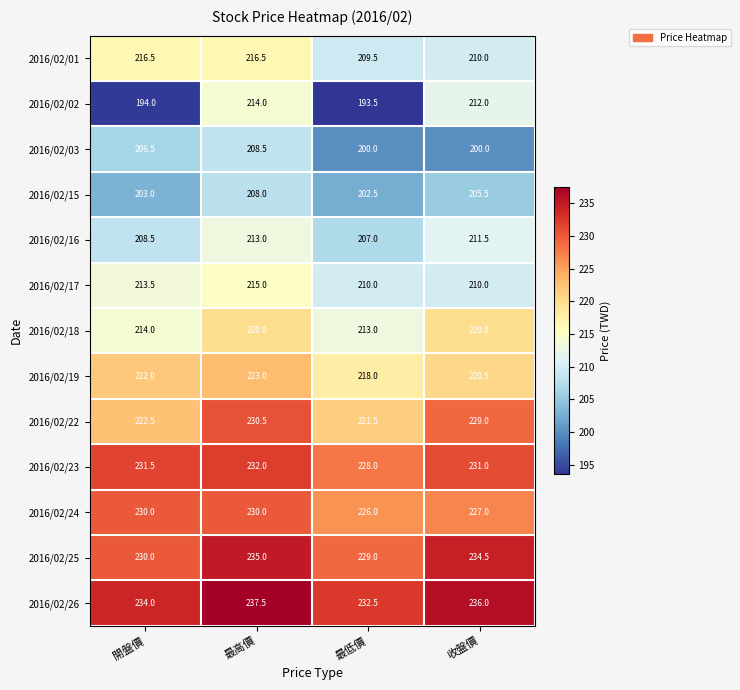

What is the difference between the 2016/02/03 values at 最高價 and 最低價?

8.5